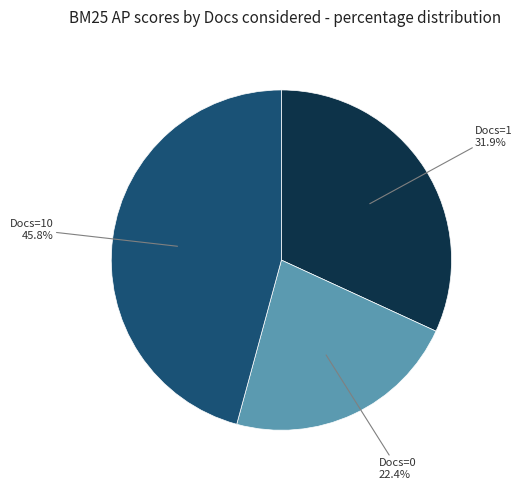

Between Docs=1 and Docs=0, which is larger?

Docs=1